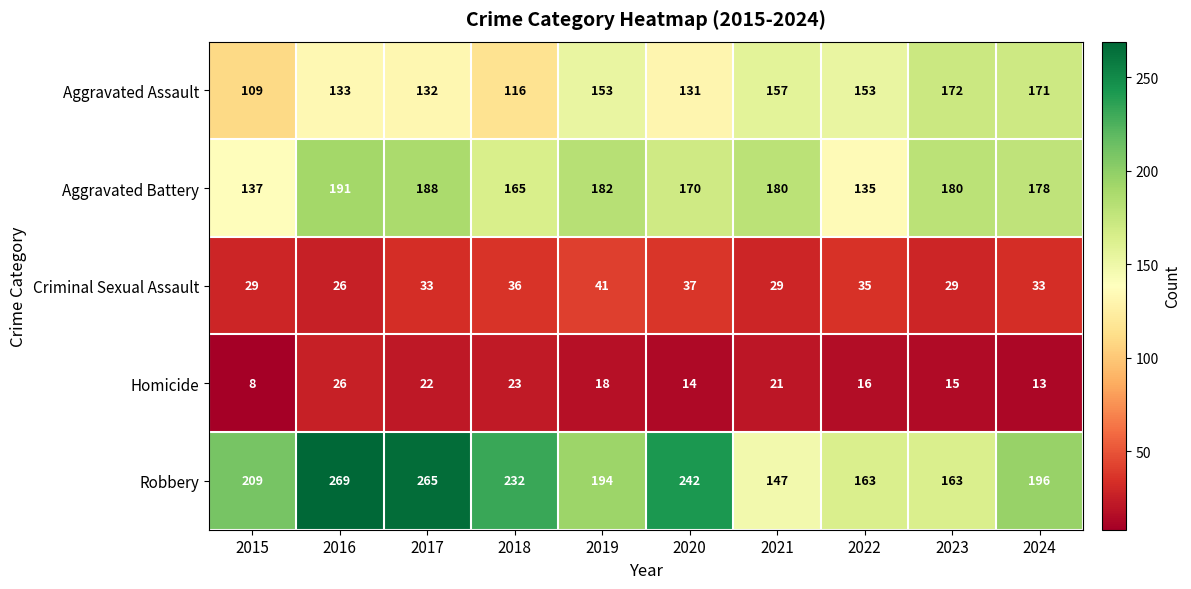

What value does the Aggravated Assault series have at 2020?

131